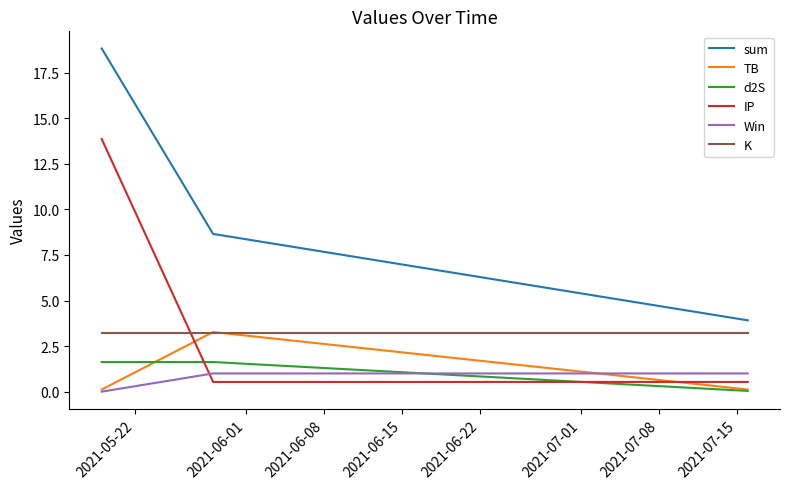

What is the minimum value for IP?

0.5